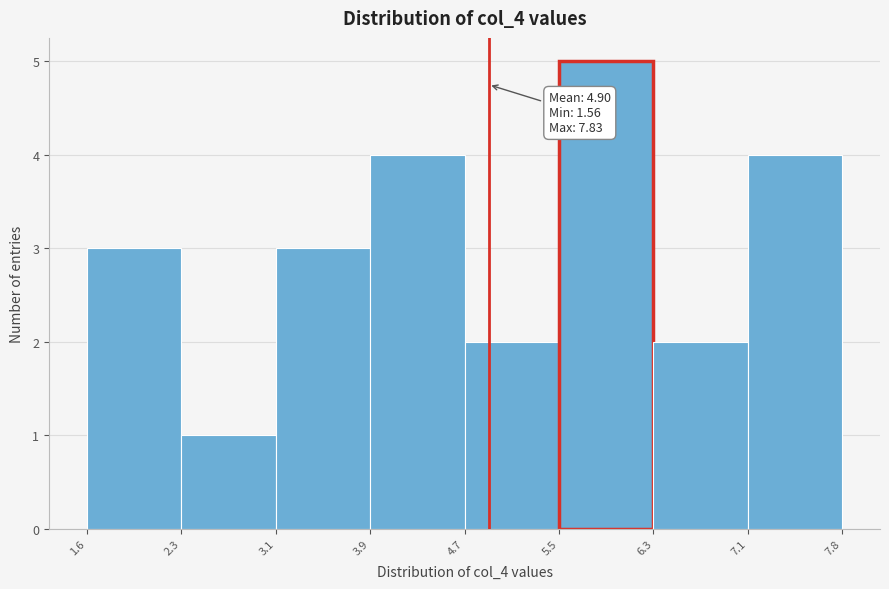

Over which range of the x-axis is the bar tallest?

5.5 to 6.3